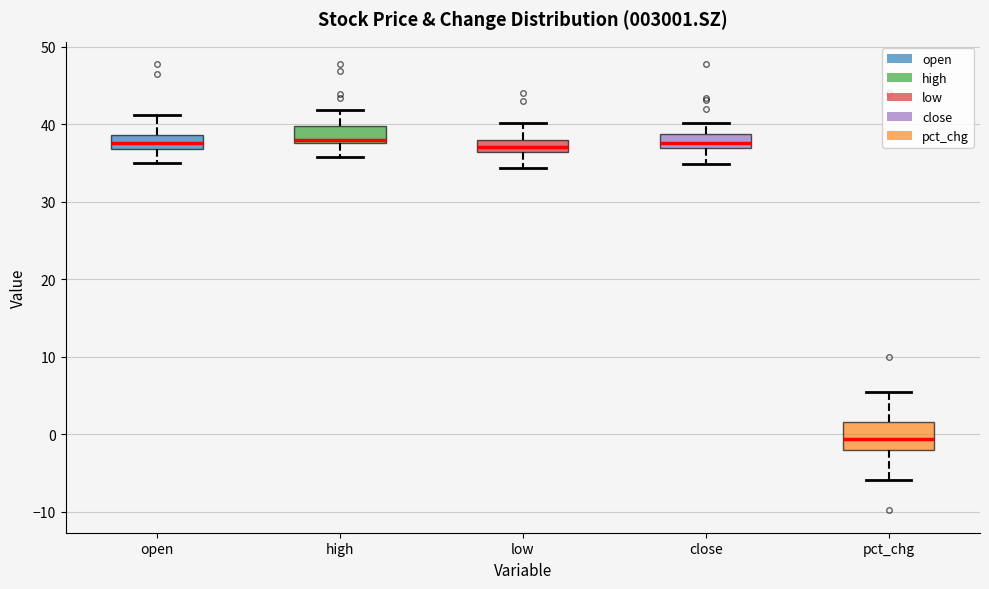

Which box's median line is the lowest?

pct_chg